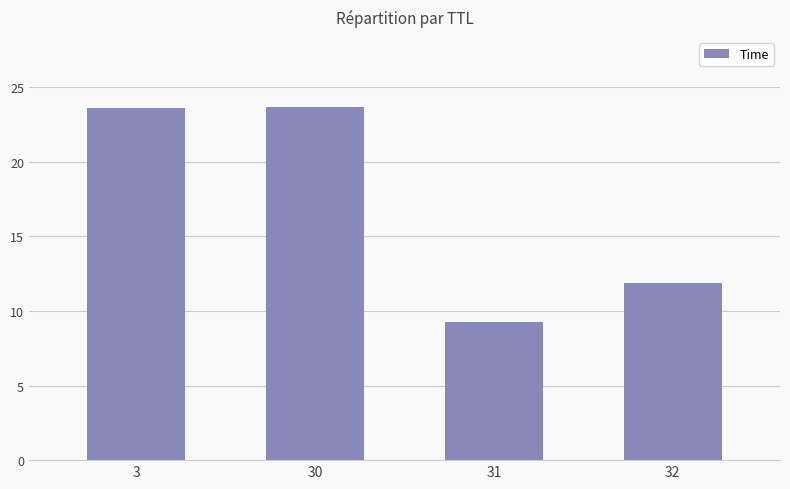

What is the average value?

17.1